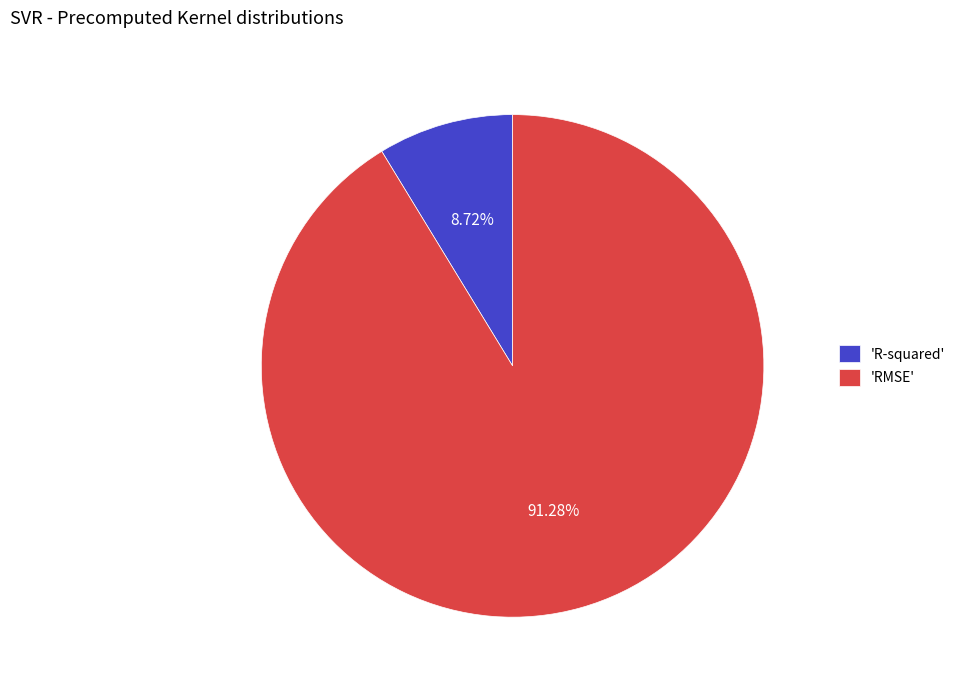

Between 'R-squared' and 'RMSE', which is larger?

'RMSE'